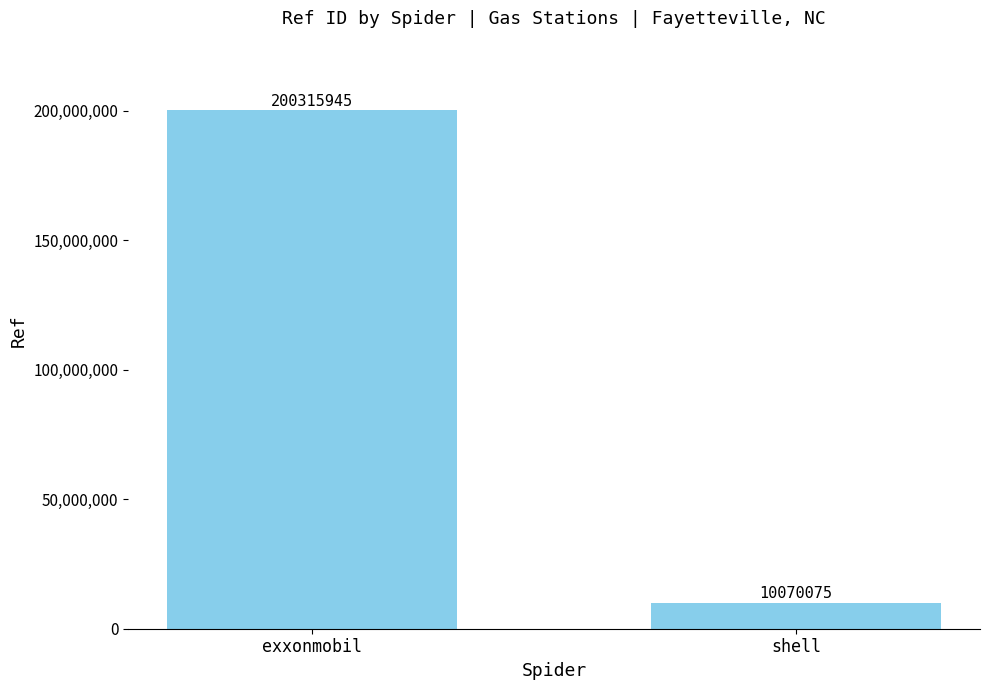

Which label corresponds to the smallest value in the chart?

shell